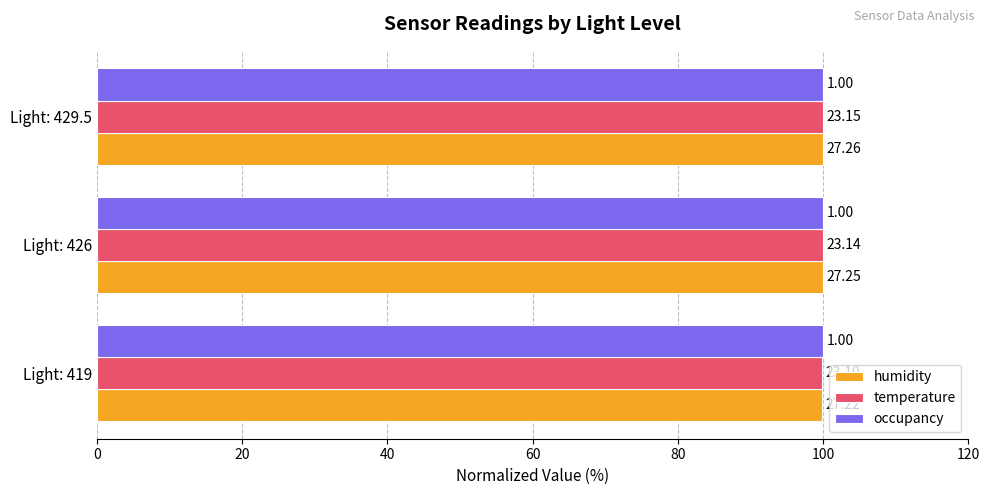

What are all the series names shown in the legend?

humidity, temperature, occupancy